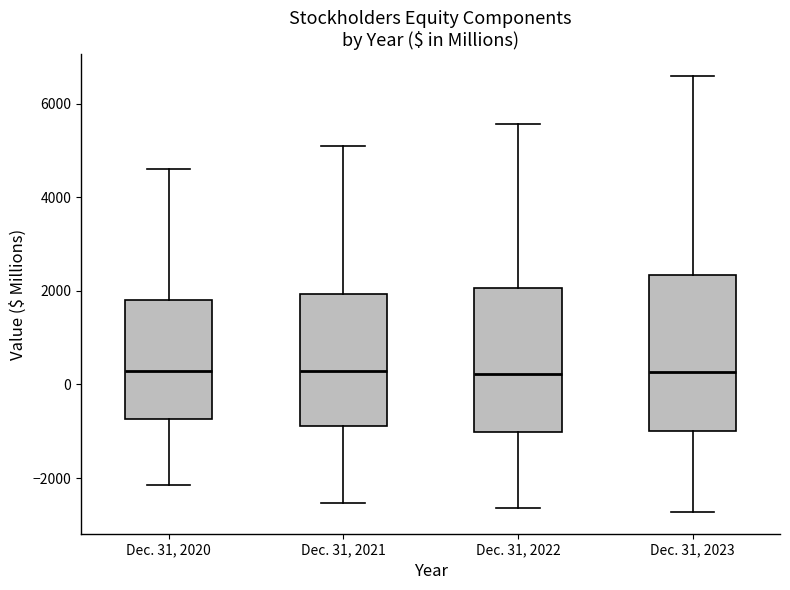

Reading left to right, read every box against the y-axis: the position of its median line, the range the box covers, and the ends of its whiskers. The values are not printed on the chart, so give them approximately, as read against the axis.

Dec. 31, 2020: median 200, box -800 to 1800, whiskers -2200 to 4600
Dec. 31, 2021: median 200, box -800 to 2000, whiskers -2600 to 5000
Dec. 31, 2022: median 200, box -1000 to 2000, whiskers -2600 to 5600
Dec. 31, 2023: median 200, box -1000 to 2400, whiskers -2800 to 6600